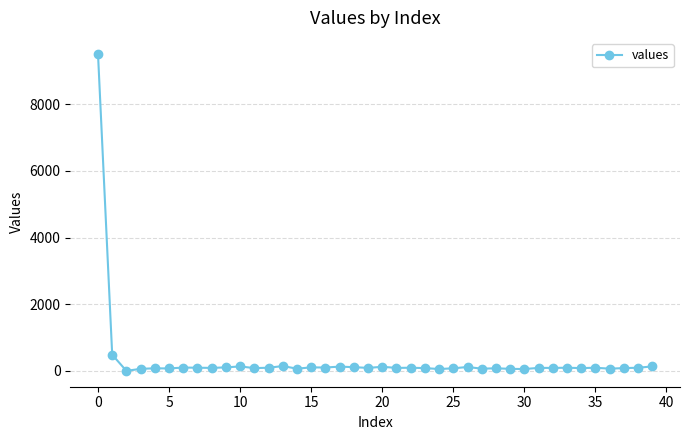

True or false: the data has more than 2 interior local peaks.

True